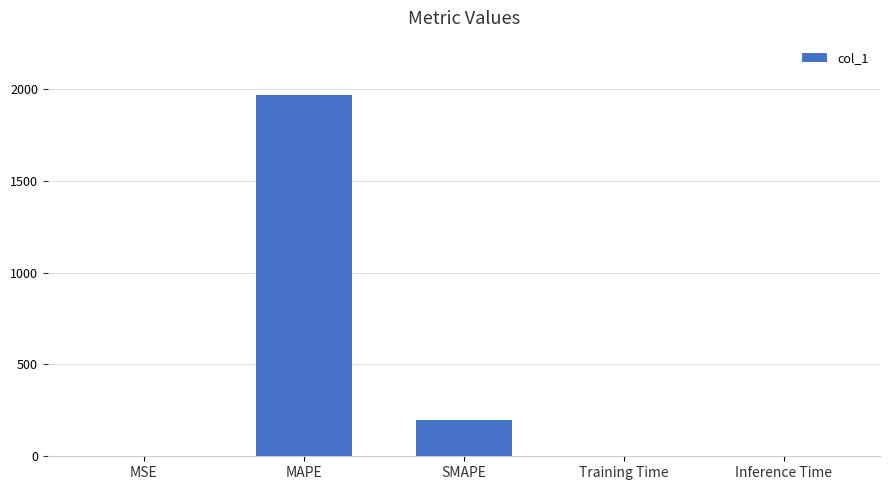

What is the change in value from MAPE to SMAPE?

-1768.3